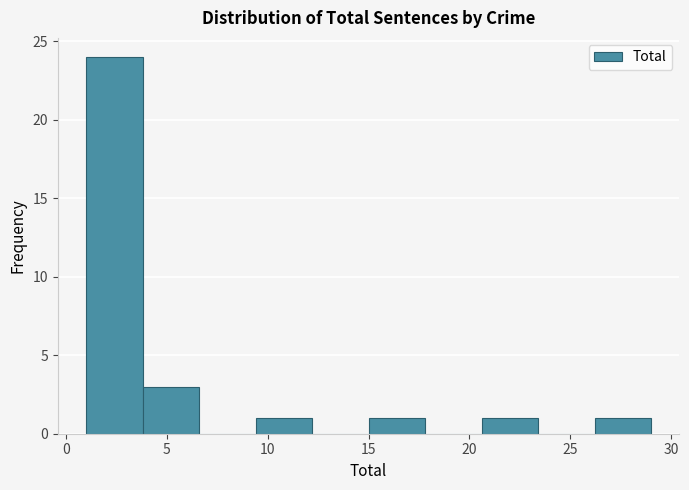

Which range on the x-axis has the tallest bar?

1.0 to 3.8